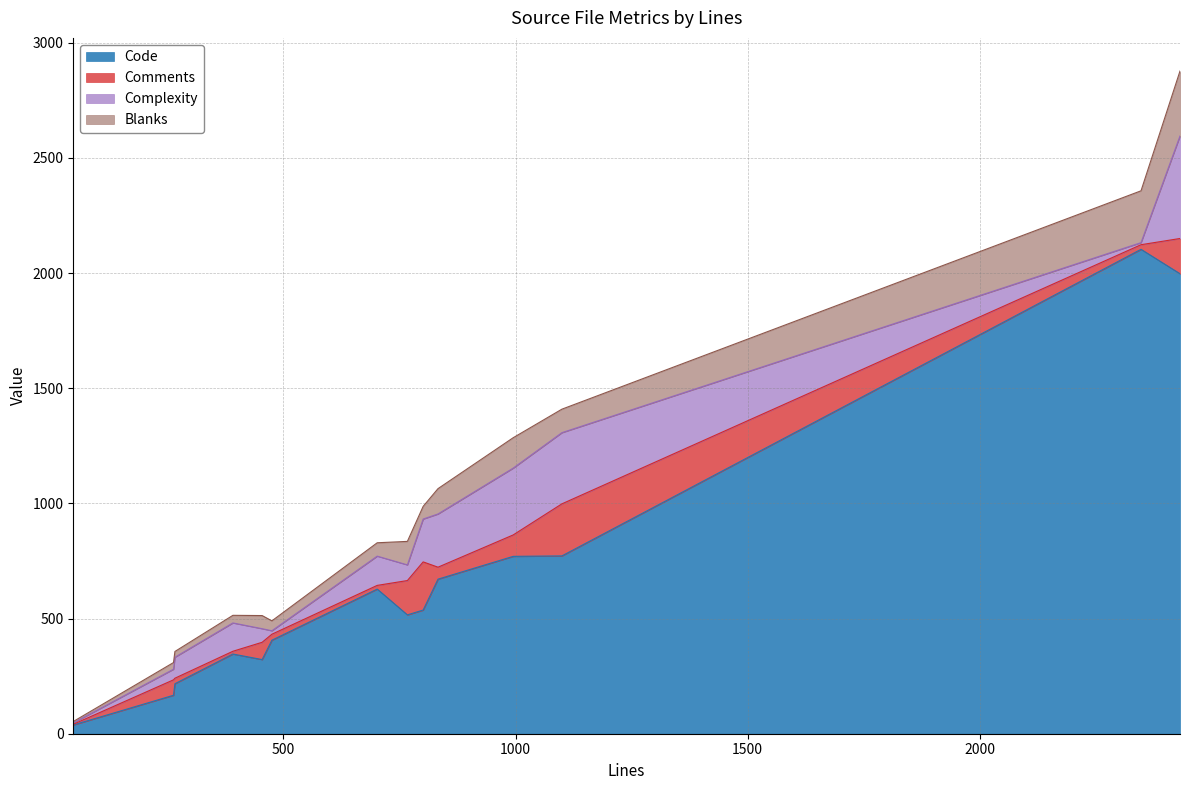

Does the chart display data point markers on the line(s)?

No